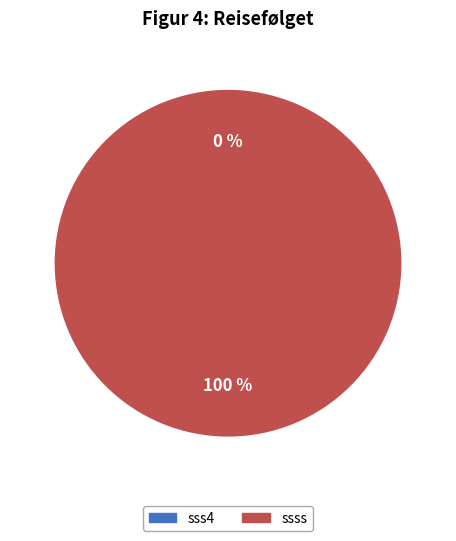

Do sss4 and ssss together represent more than half of the pie?

Yes